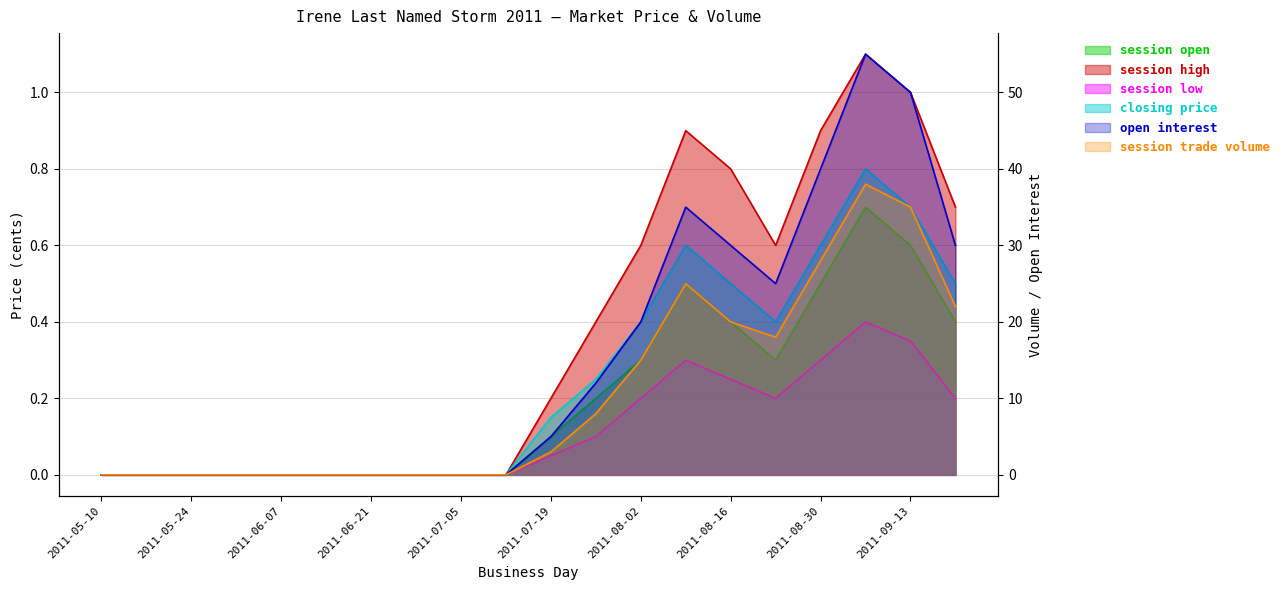

Between 2011-08-23 and 2011-06-14, which is larger?

2011-08-23